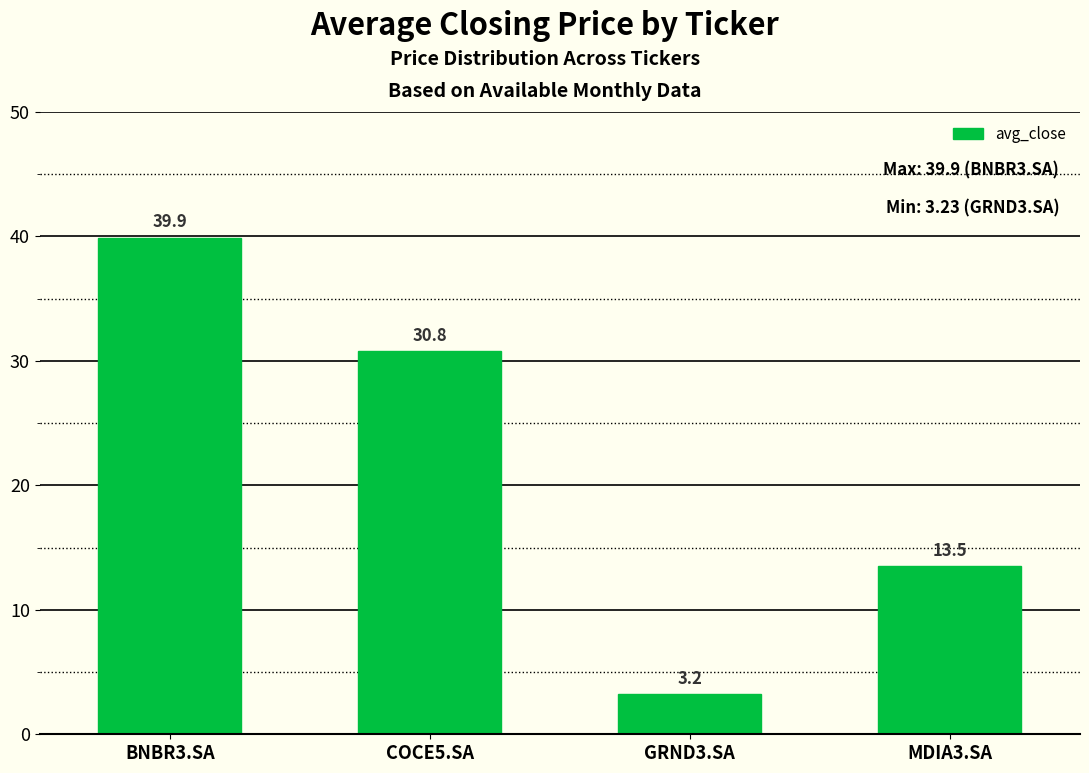

What is the greatest value displayed?

39.9